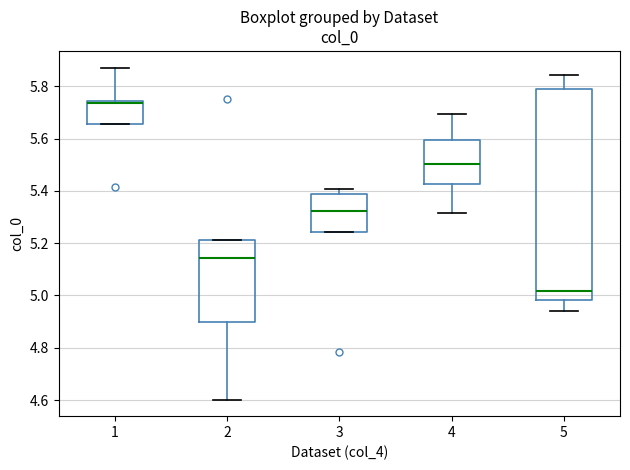

Where does the lower whisker of the box at x = 5 end on the y-axis? The values are not printed on the chart, so give them approximately, as read against the axis.

4.94